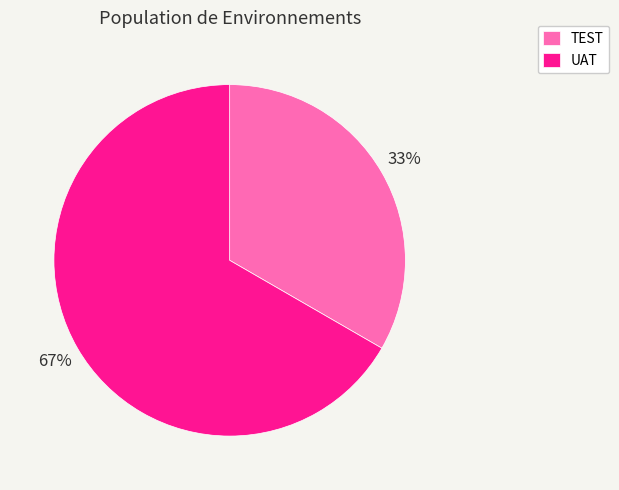

Does any single category account for the majority?

Yes